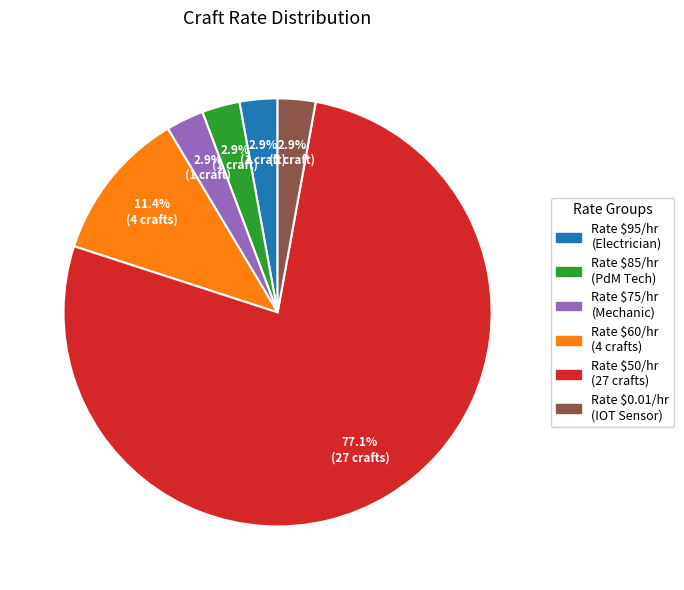

Is there a majority slice in this chart?

Yes